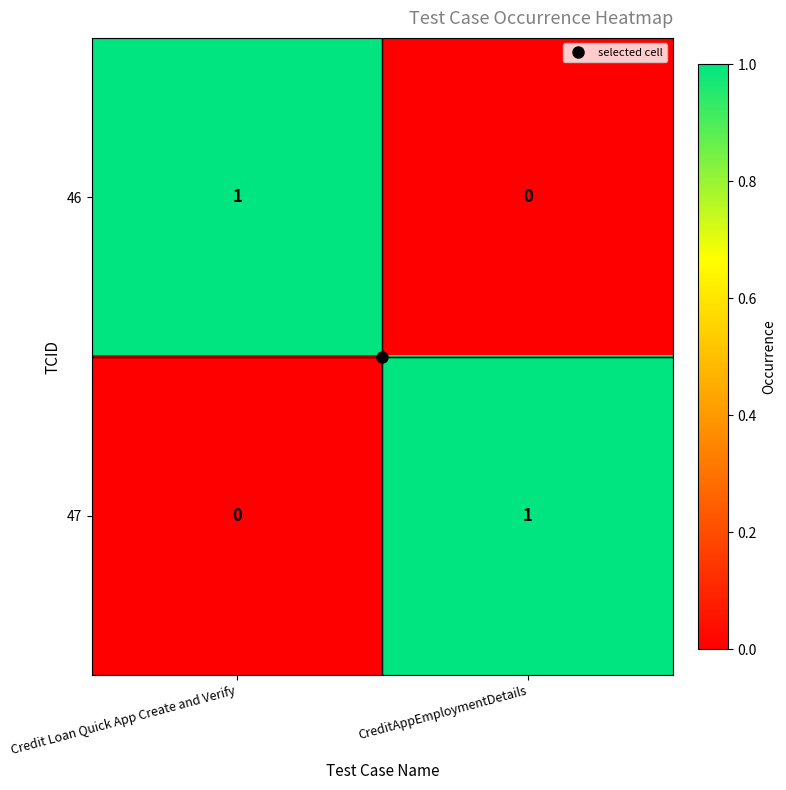

At which label is 46 closest to 0?

CreditAppEmploymentDetails